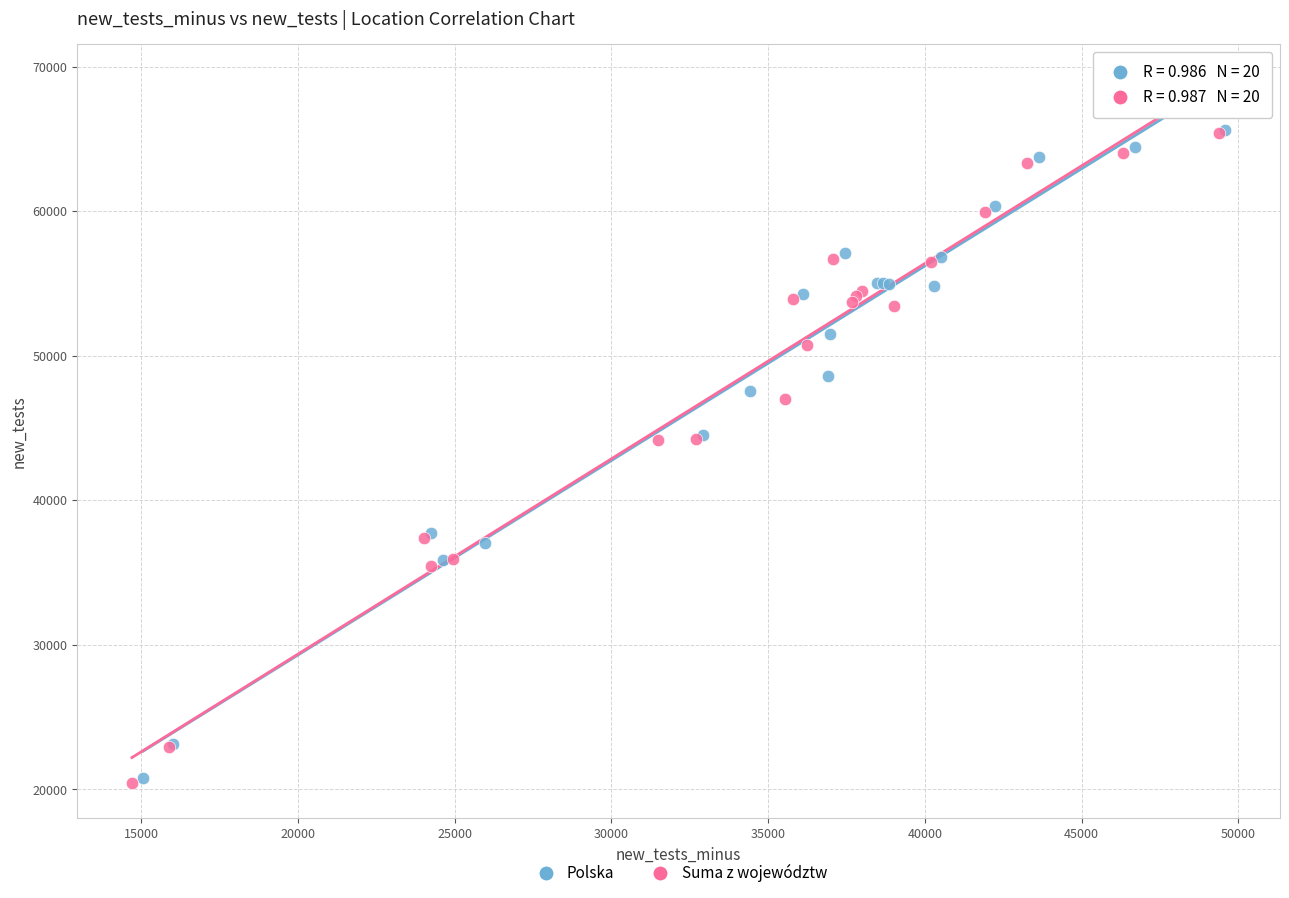

Which series has the widest spread of Y values?

Suma z województw